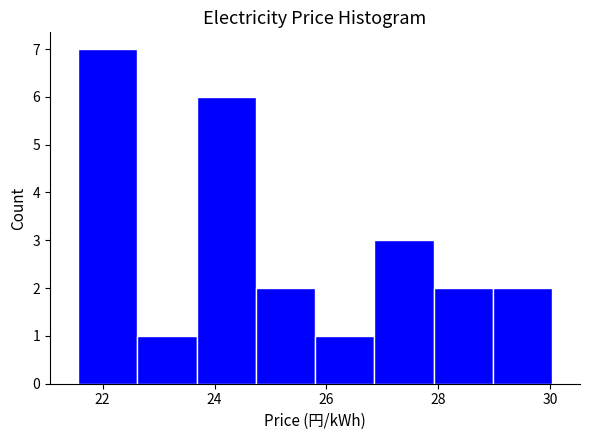

Reading left to right, list every bar in this chart as the range it spans on the x-axis followed by its height. Neither the bar edges nor the heights are printed on the chart, so give them approximately, as read against the axes.

21.6 to 22.6: 7
22.6 to 23.6: 1
23.6 to 24.8: 6
24.8 to 25.8: 2
25.8 to 26.8: 1
26.8 to 28.0: 3
28.0 to 29.0: 2
29.0 to 30.0: 2